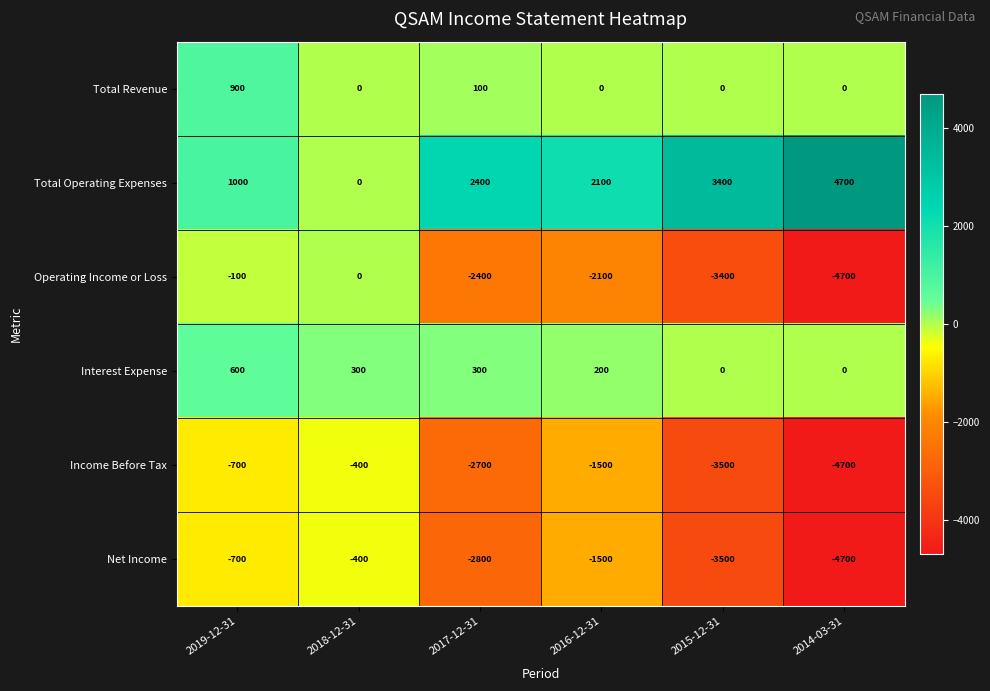

Where is Total Operating Expenses nearest to the value 2350?

2017-12-31